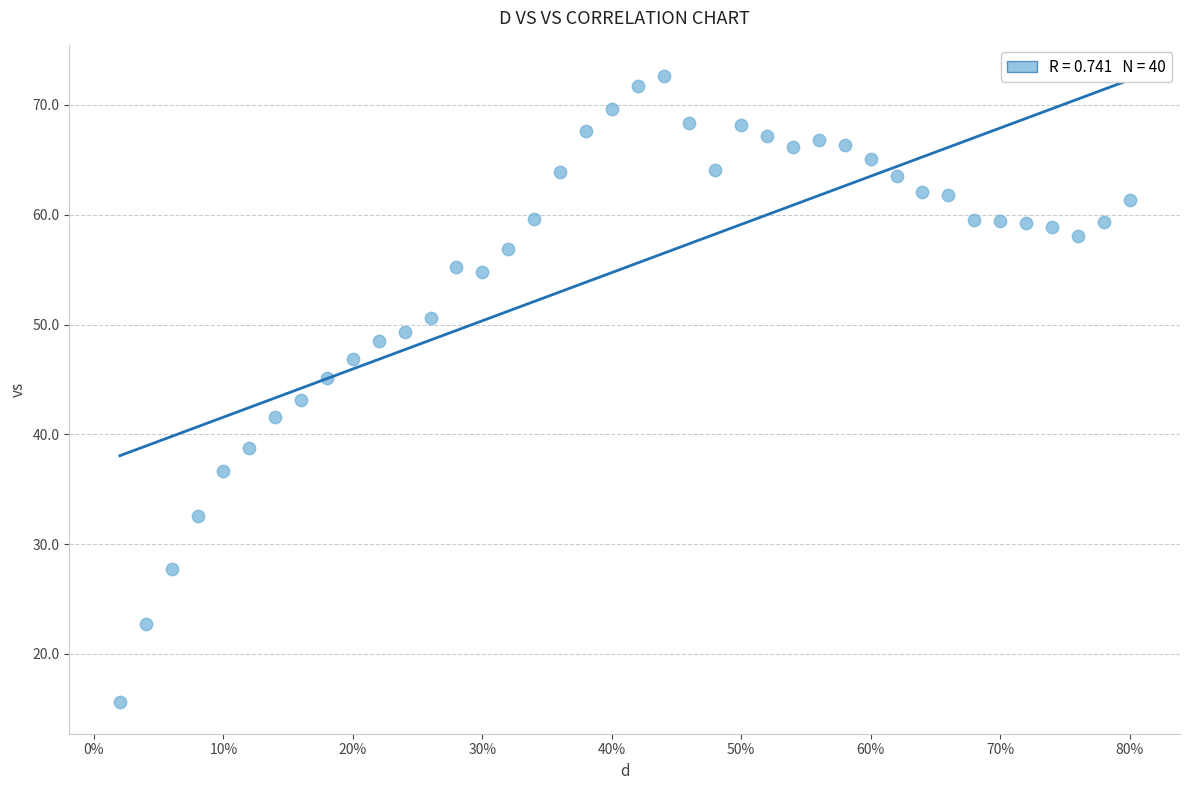

What is the range of X values (max minus min)?

0.8